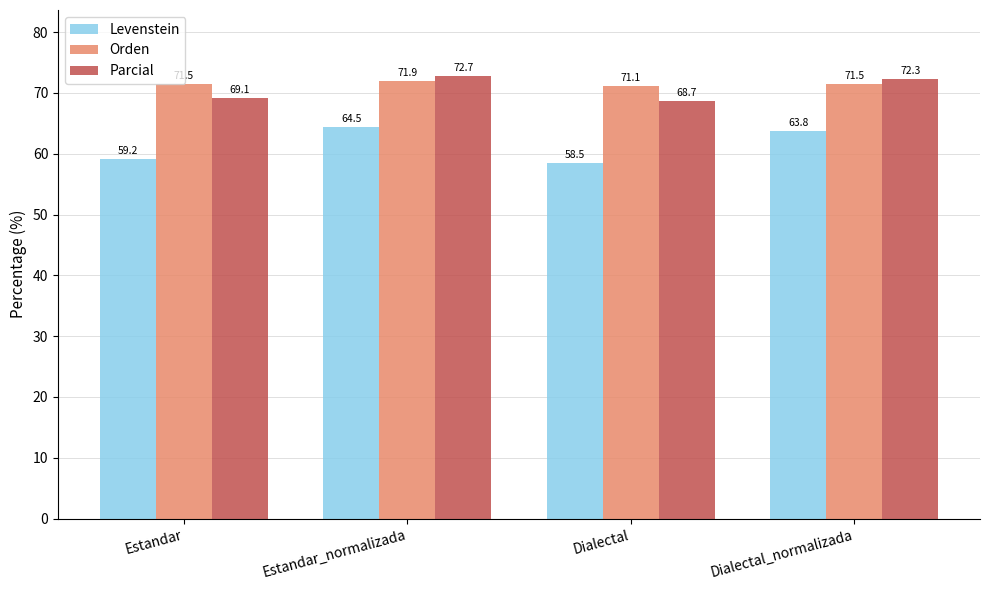

Rank the categories by Levenstein value from highest to lowest.

Estandar_normalizada, Dialectal_normalizada, Estandar, Dialectal